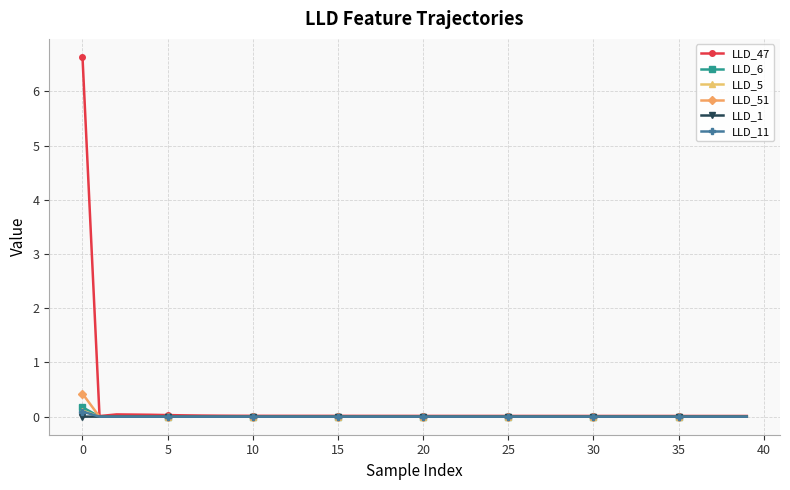

What is the maximum value shown in the chart?

6.6